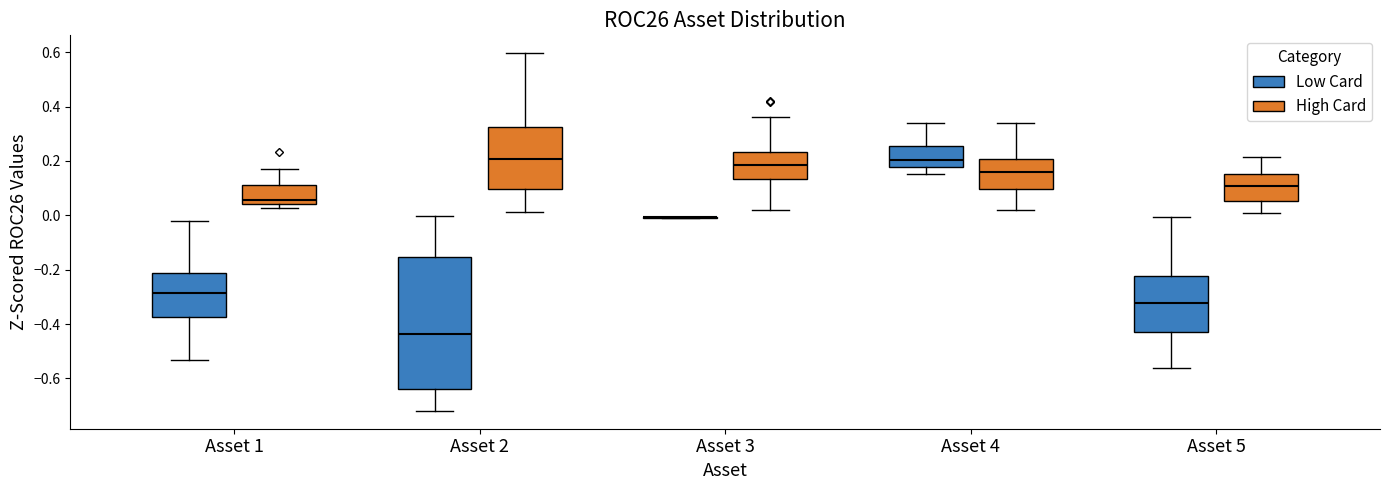

Where does the upper whisker of the box for Asset 1 (High Card) end on the y-axis? The values are not printed on the chart, so give them approximately, as read against the axis.

0.16